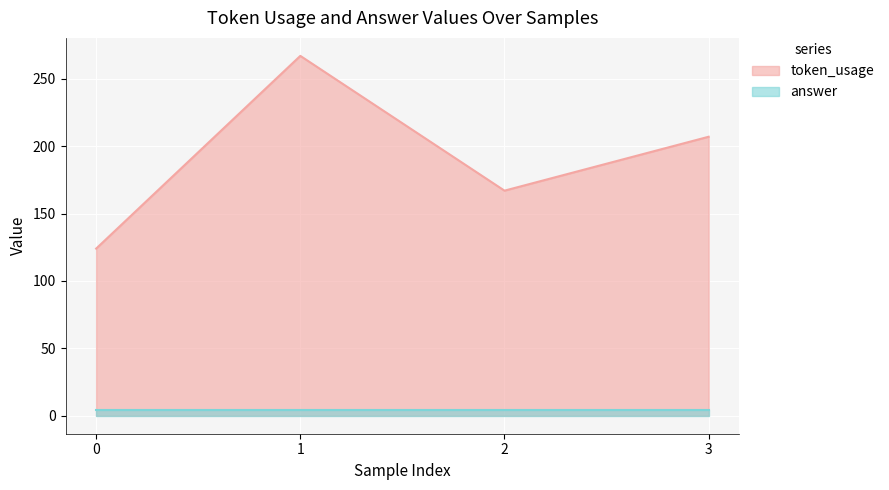

Where is the data nearest to the value 195?

3